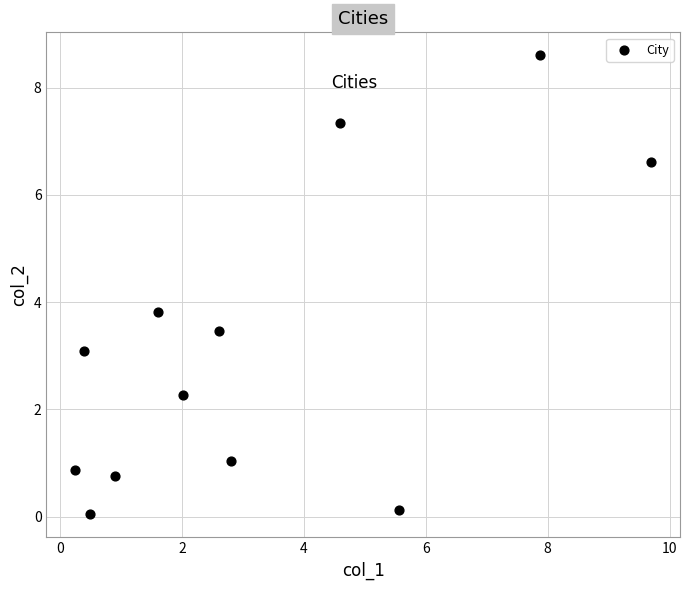

What Y value in the scatter plot is closest to 4?

3.8